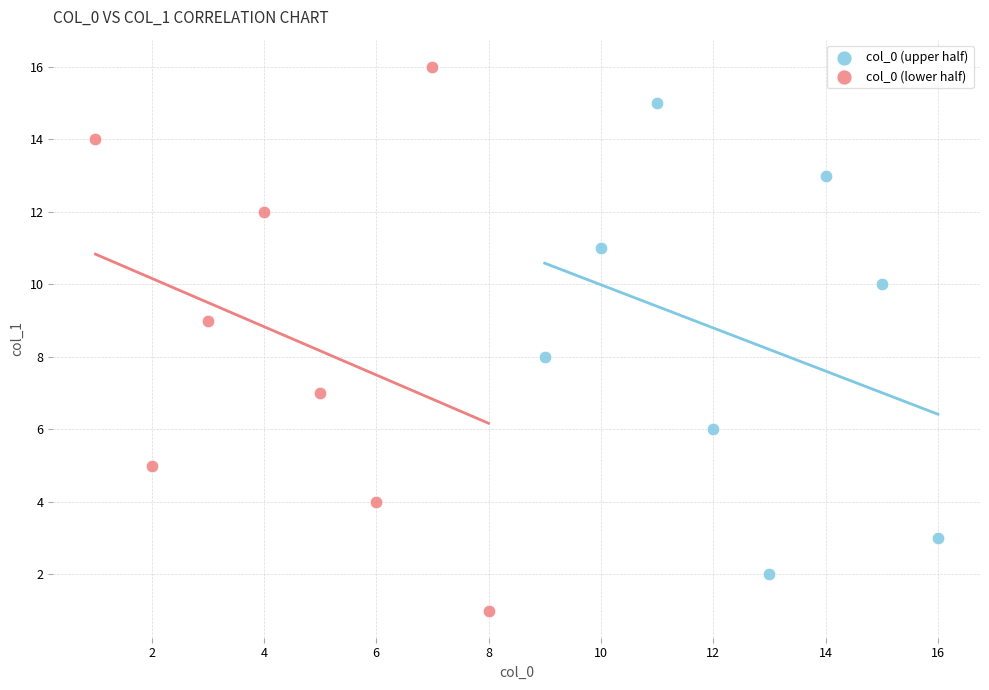

Which series contains the lowest Y value?

col_0 (lower half)